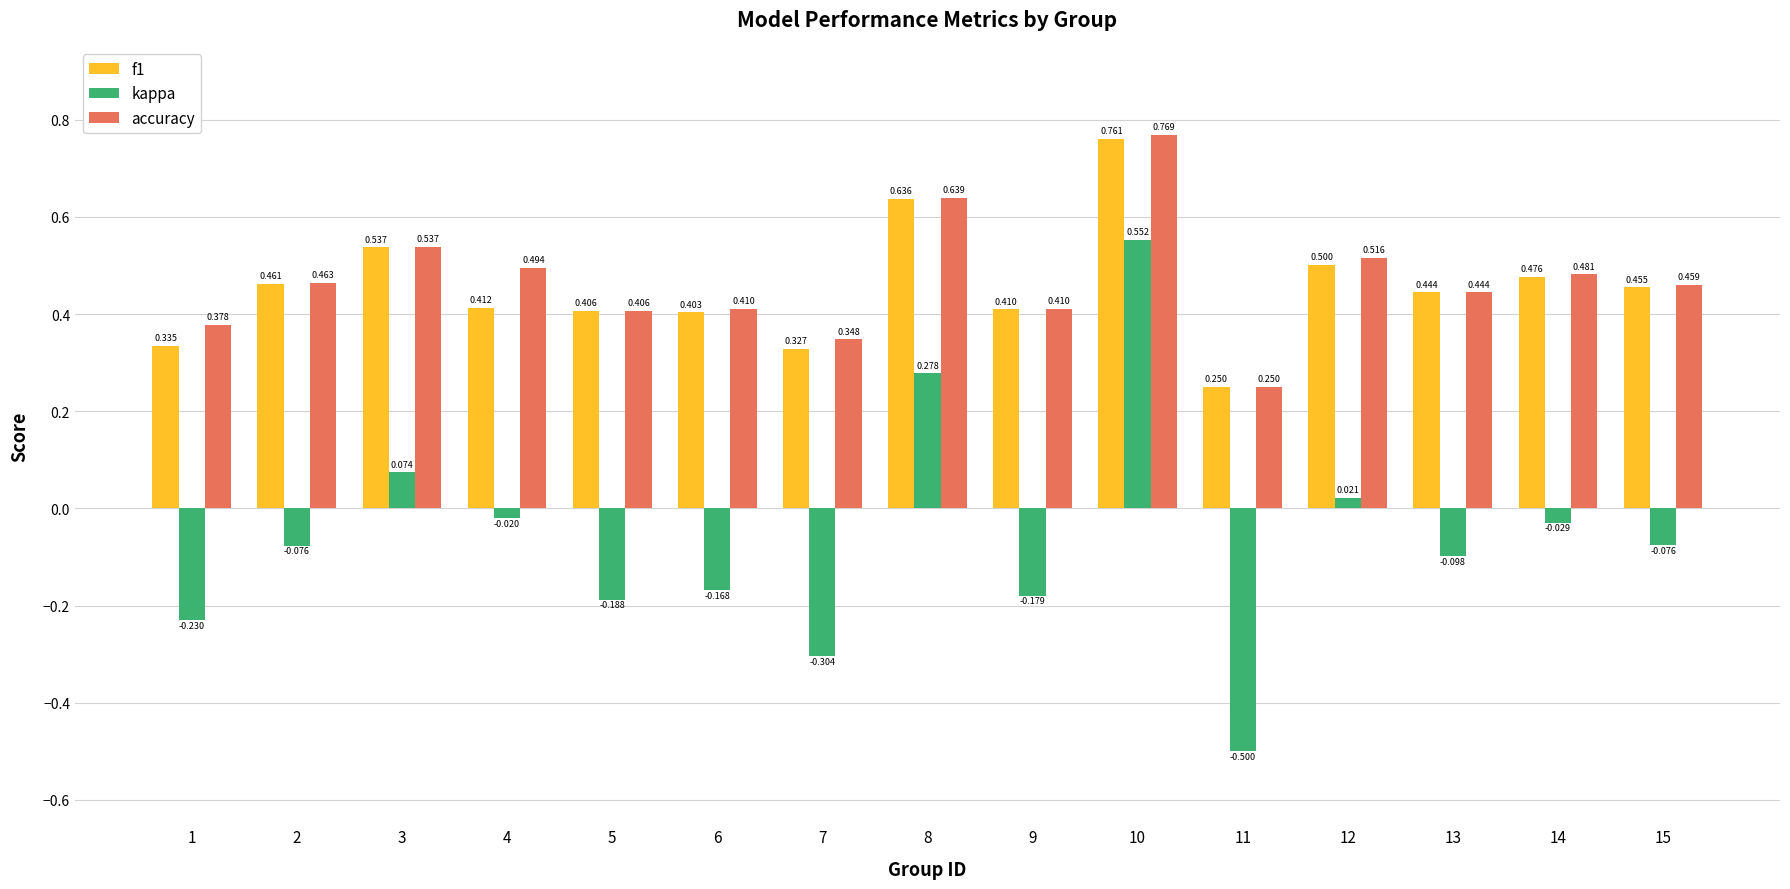

At how many categories does at least one series exceed 0?

15